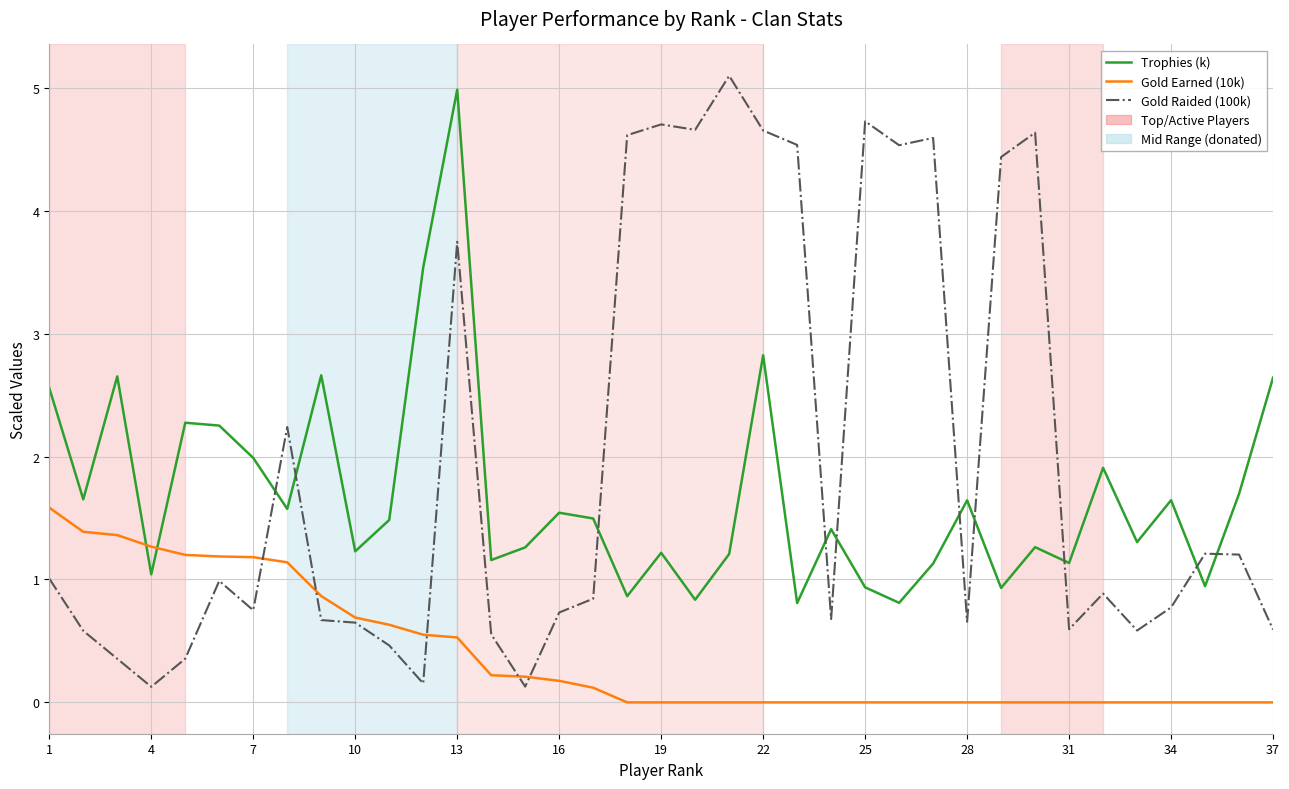

How many lines are shown in the chart?

3